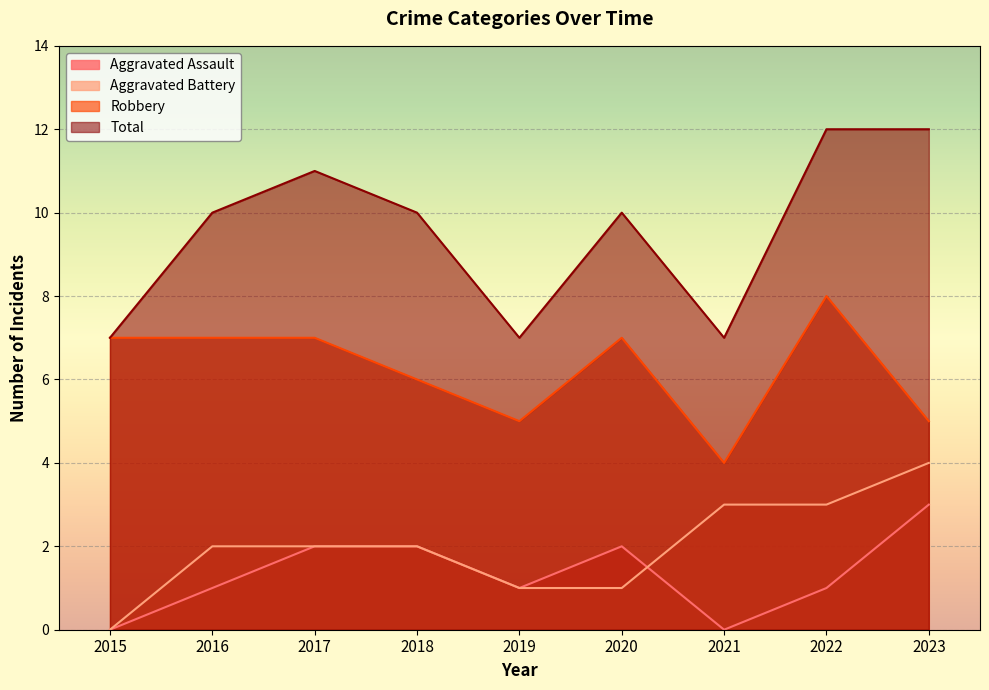

At 2019, list the series in order from largest to smallest.

Total, Robbery, Aggravated Assault, Aggravated Battery